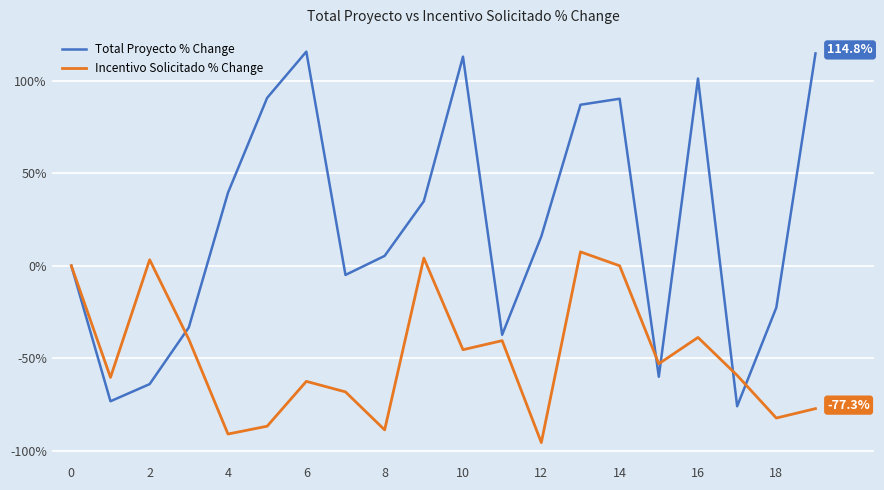

List the series in order of their overall mean, highest first.

Total Proyecto % Change, Incentivo Solicitado % Change